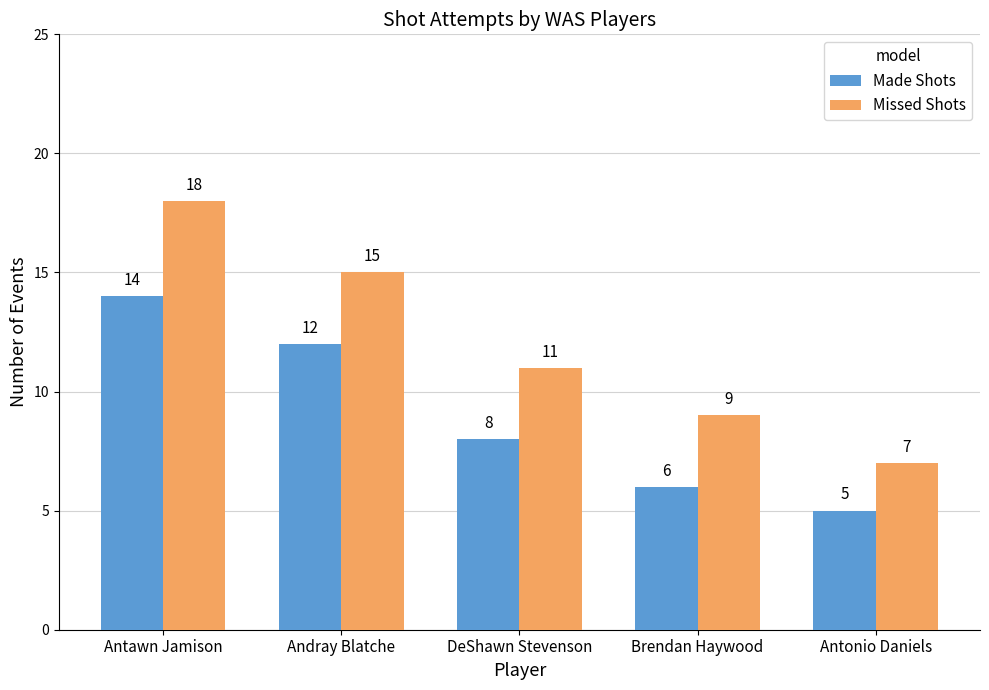

The Made Shots series shows 8 at DeShawn Stevenson. True or false?

True